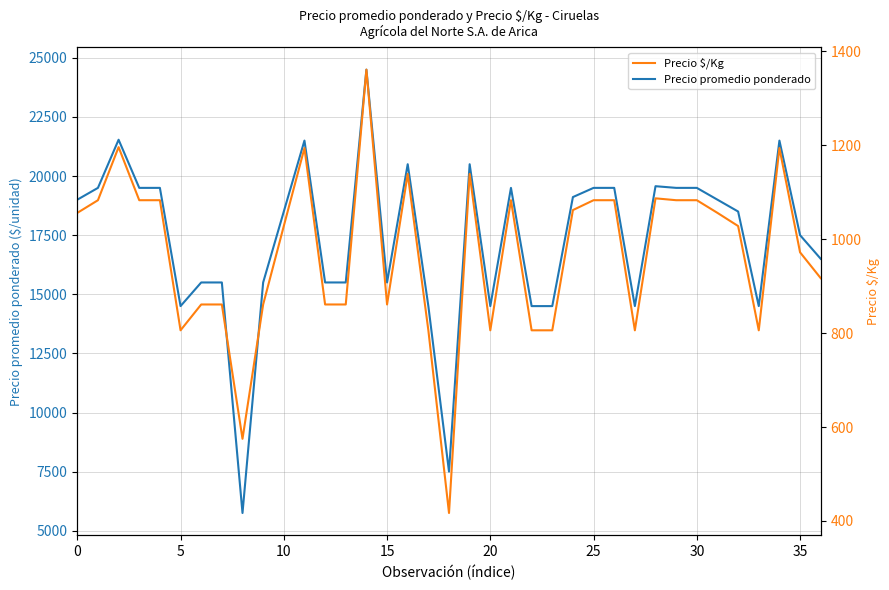

How many data points in Precio $/Kg are above 1028?

18